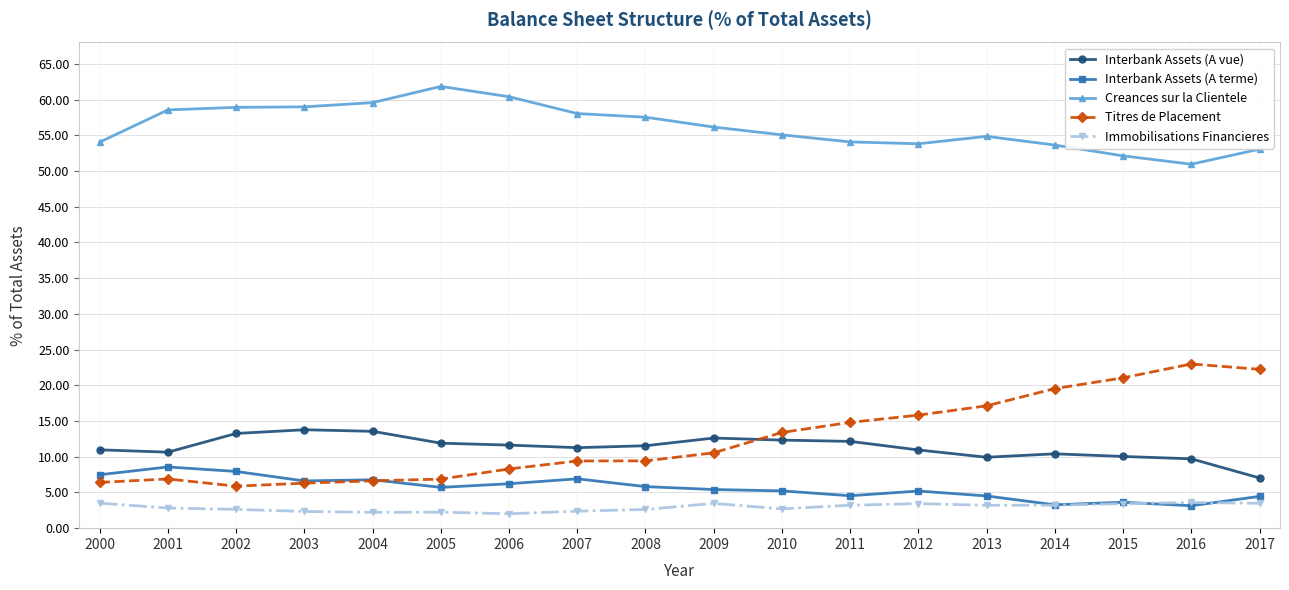

The value of Creances sur la Clientele at 2002 is 16.2. True or false?

False